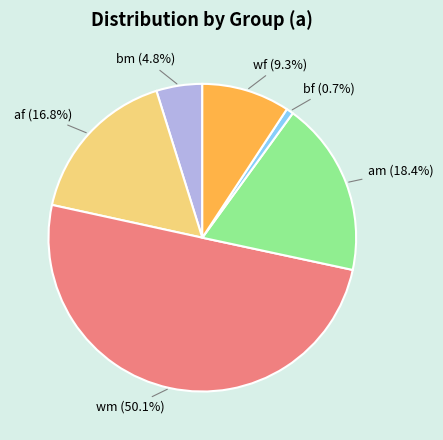

Between wf and af, which is larger?

af